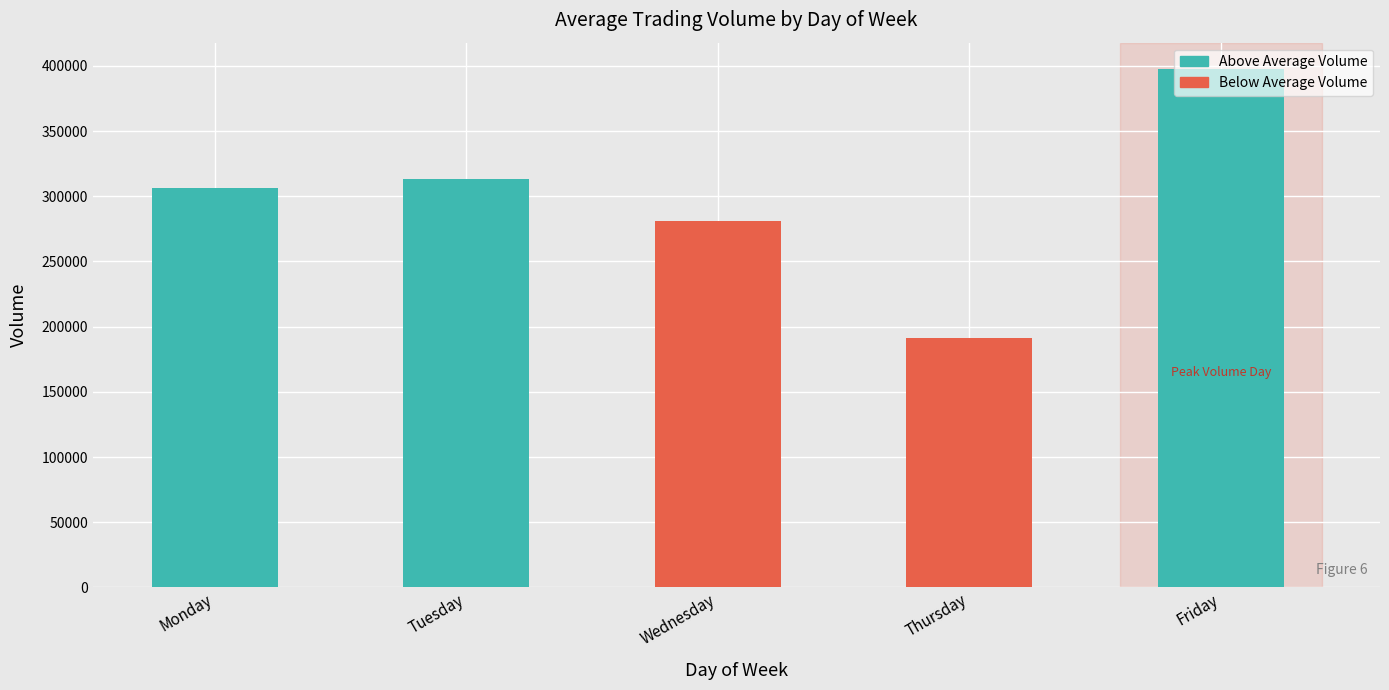

List the labels in order of value, largest first.

Friday, Tuesday, Monday, Wednesday, Thursday